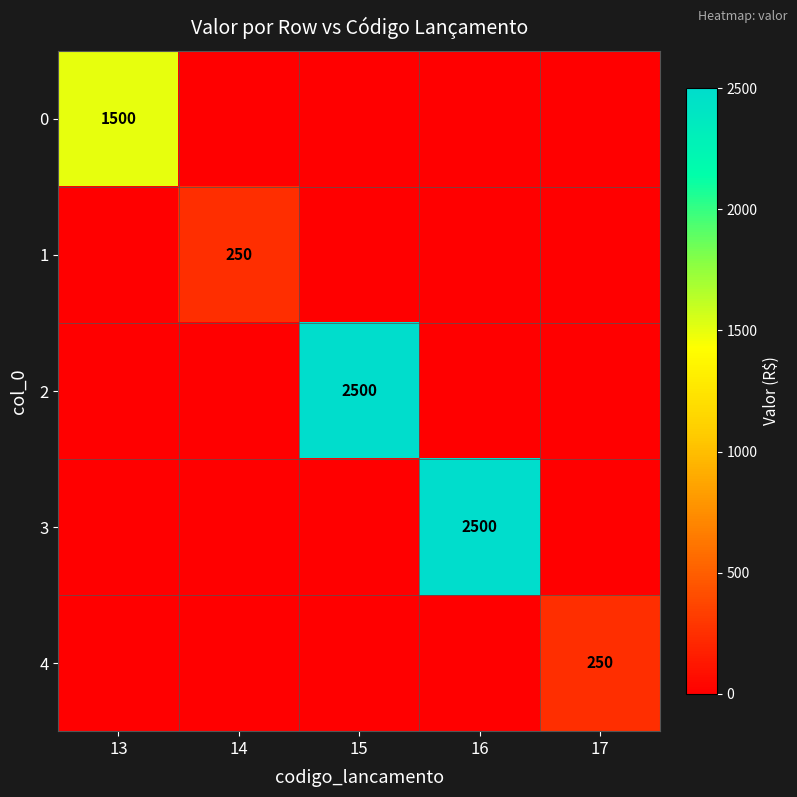

The 1 series shows 108 at 14. True or false?

False